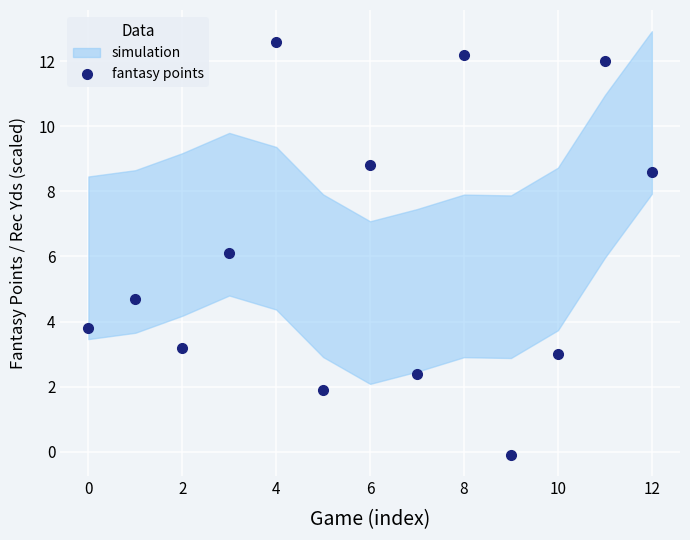

Which label corresponds to the smallest value in the chart?

9